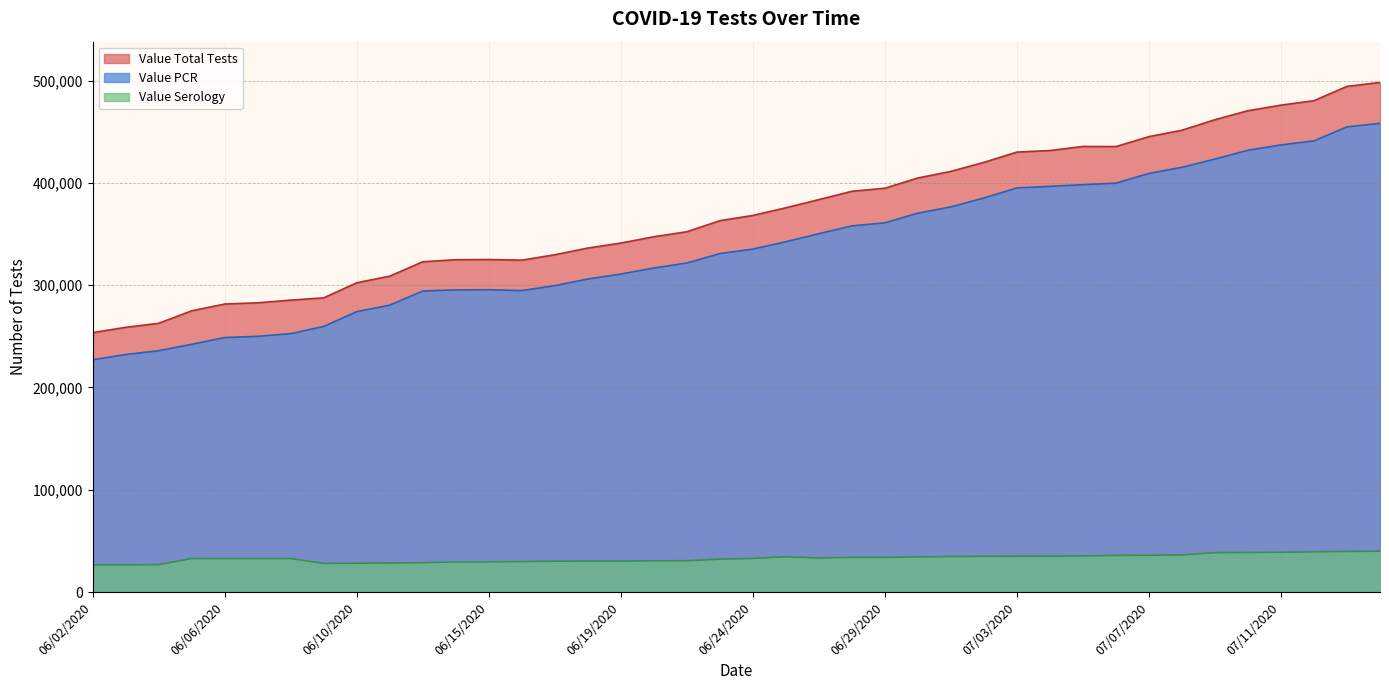

What is the sum of all Value PCR values?

13507835